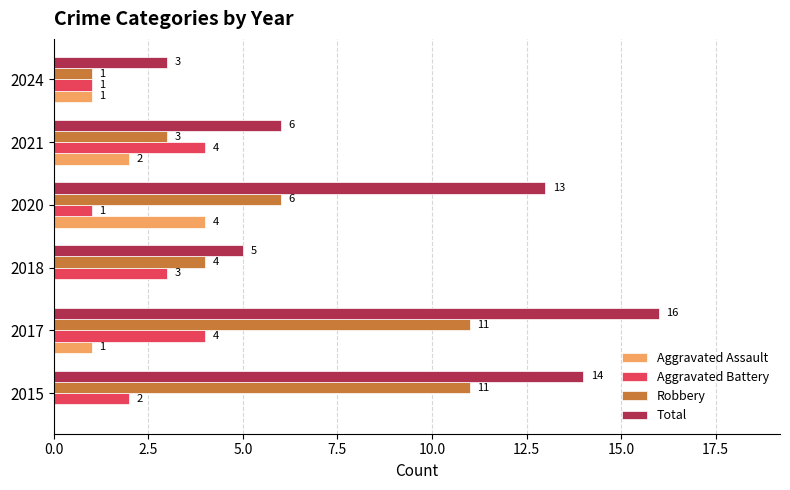

Between 2017 and 2021, which series saw the biggest shift?

Total